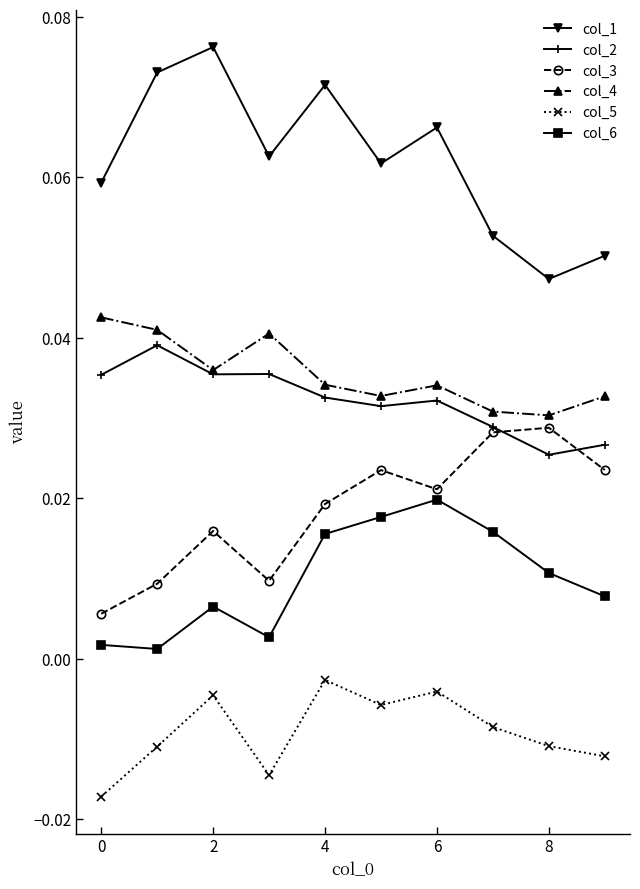

True or false: col_6 and col_1 cross at least once.

False